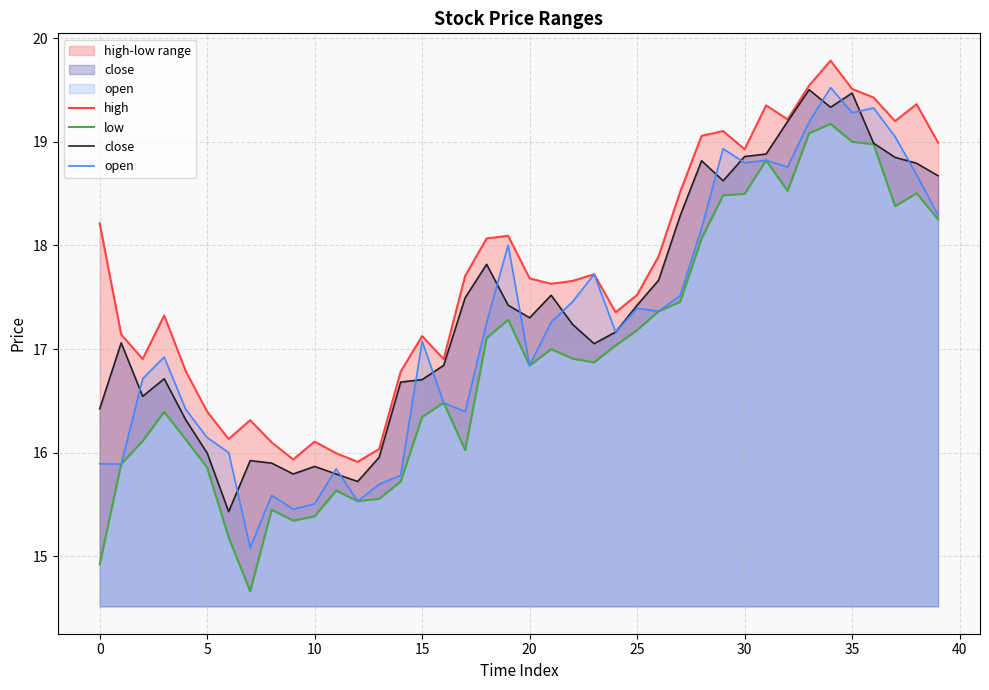

Between 14 and 20, which series saw the biggest shift?

low